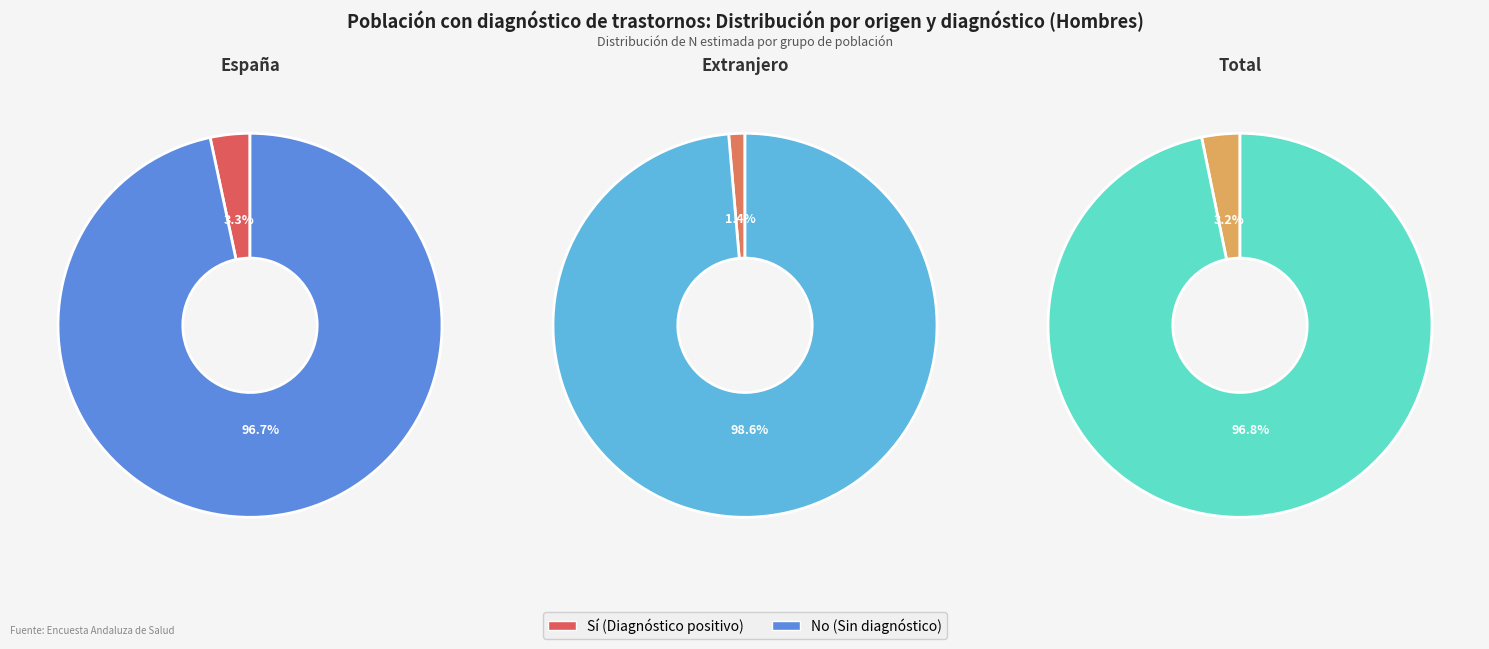

What percentage do Extranjero and España together represent?

50.0%